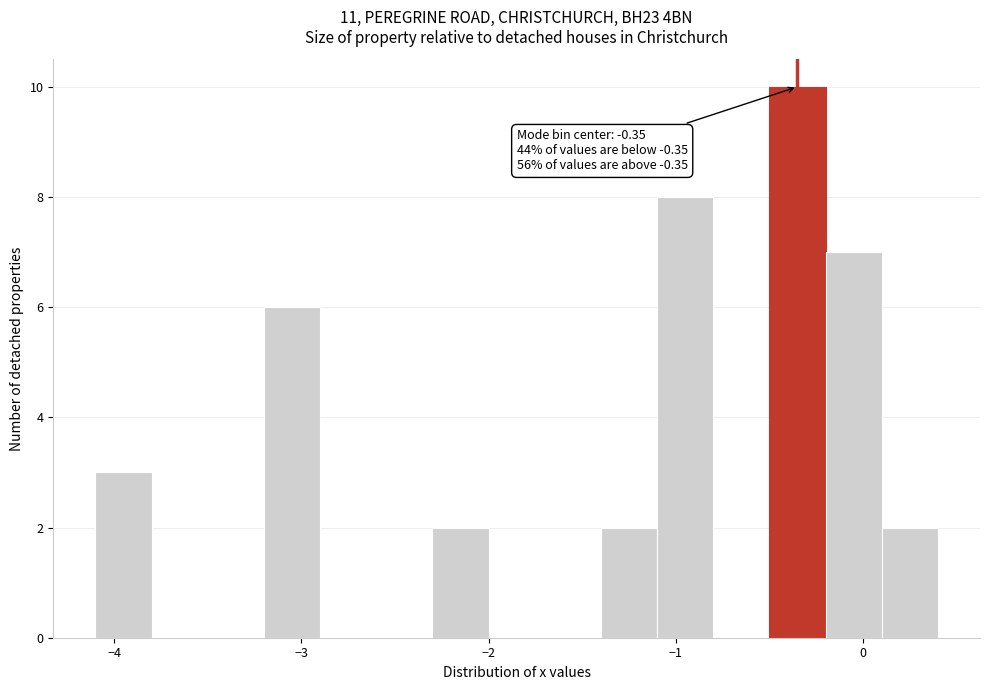

Read against the x-axis, roughly where is the centre of the tallest bar?

-0.3